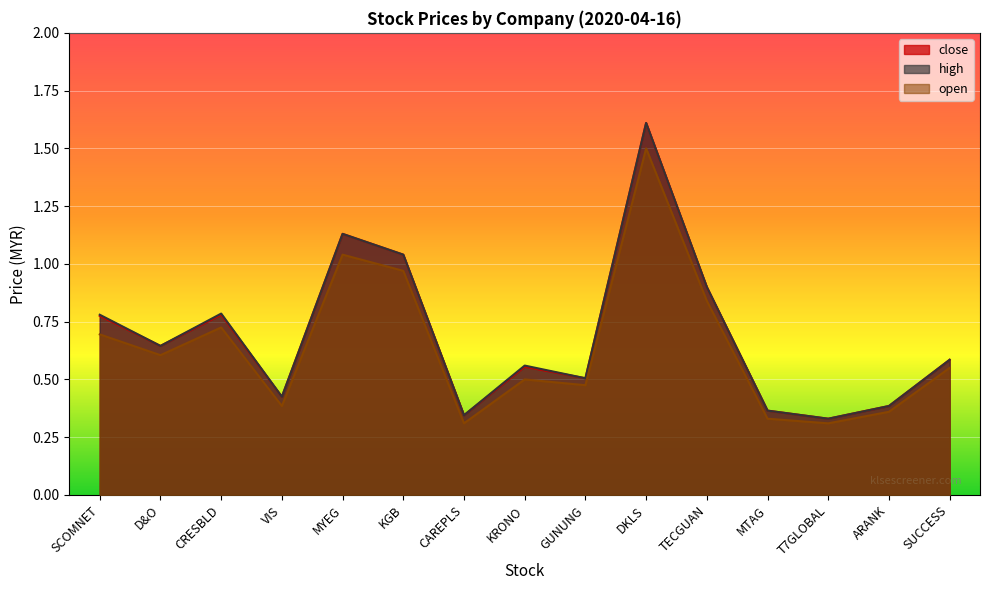

Reading left to right, transcribe all the data shown in this chart.

close: 0.8	0.6	0.8	0.4	1.1	1.0	0.3	0.6	0.5	1.6	0.9	0.4	0.3	0.4	0.6
high: 0.8	0.6	0.8	0.4	1.1	1.0	0.3	0.6	0.5	1.6	0.9	0.4	0.3	0.4	0.6
open: 0.7	0.6	0.7	0.4	1.0	1.0	0.3	0.5	0.5	1.5	0.8	0.3	0.3	0.4	0.6